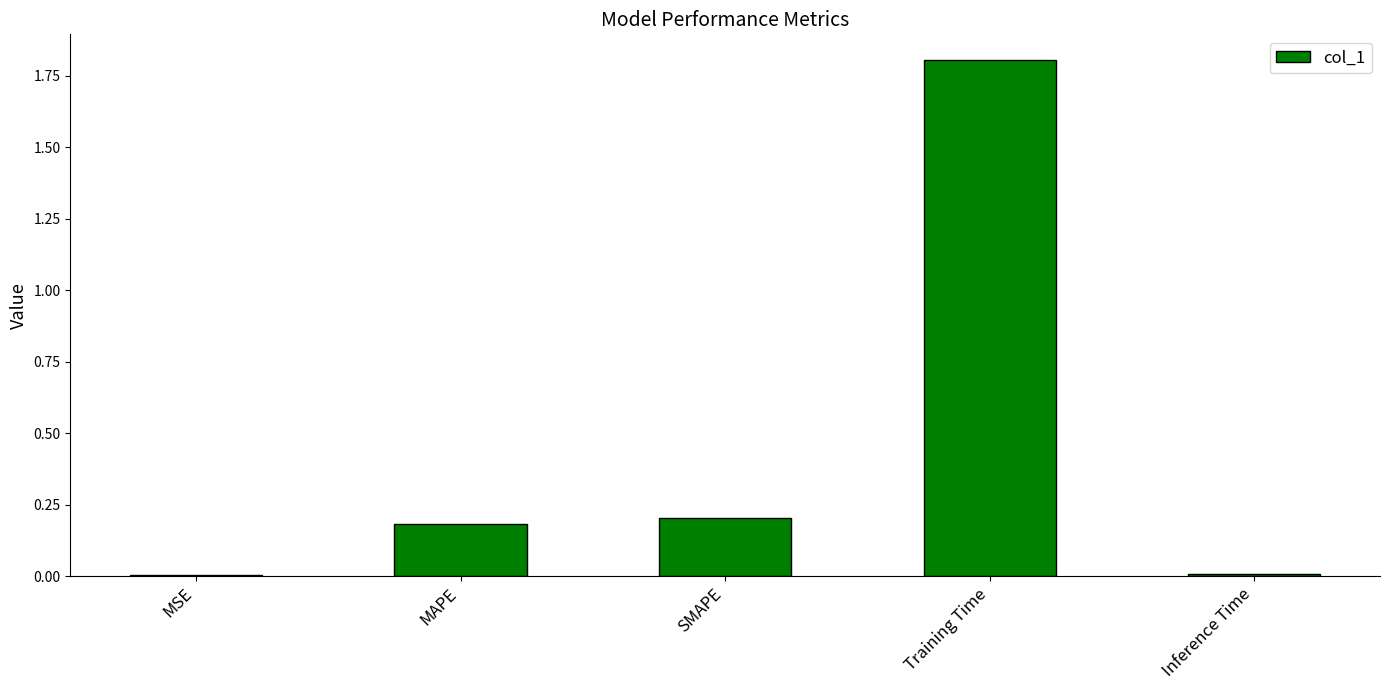

Are the bars horizontal?

No